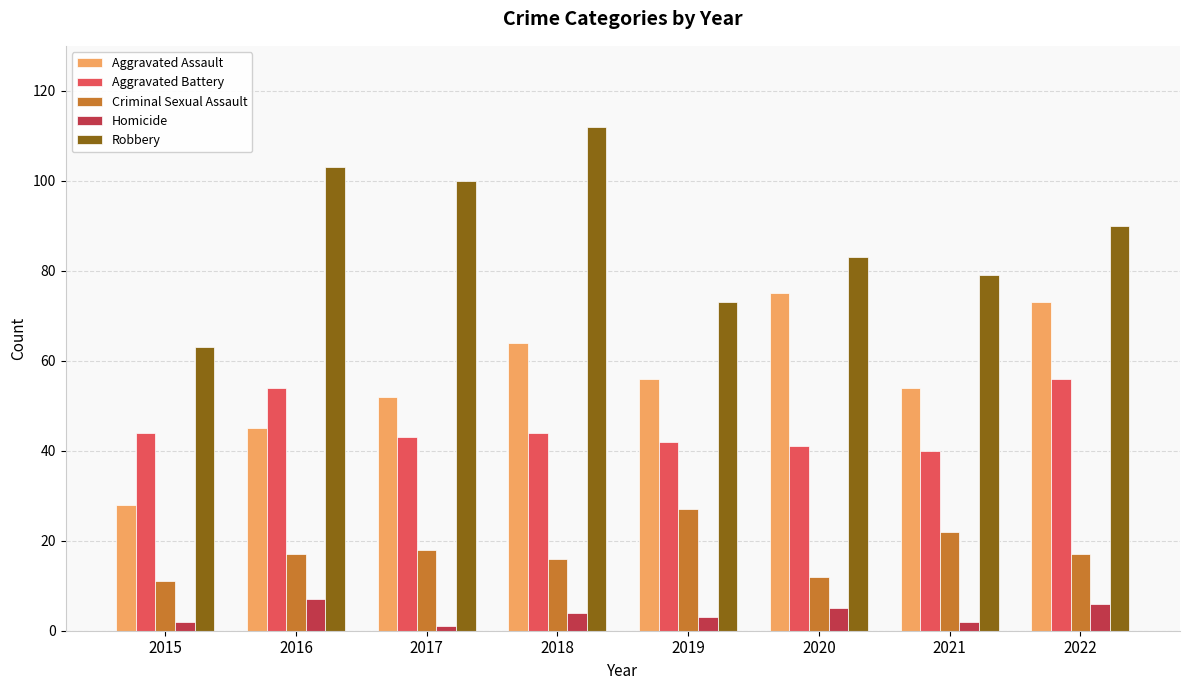

At which category does the chart reach its peak across all series?

2018